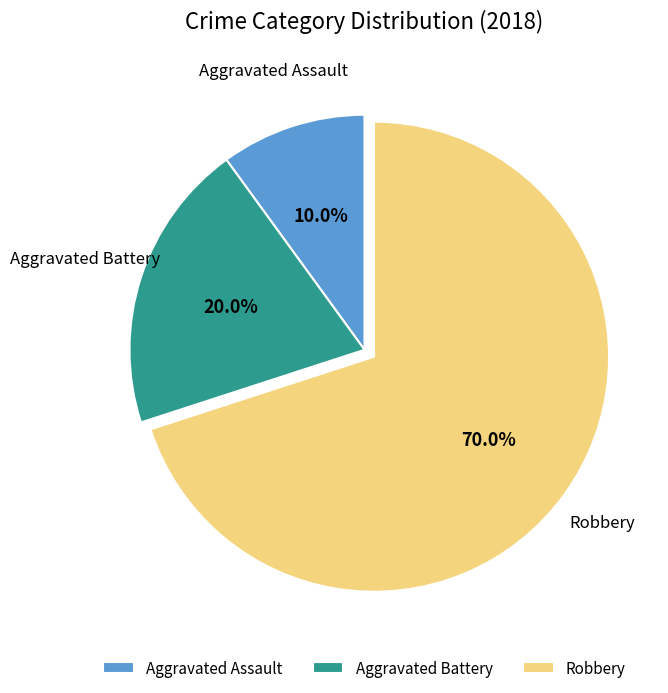

Which category has the biggest portion of the pie?

Robbery